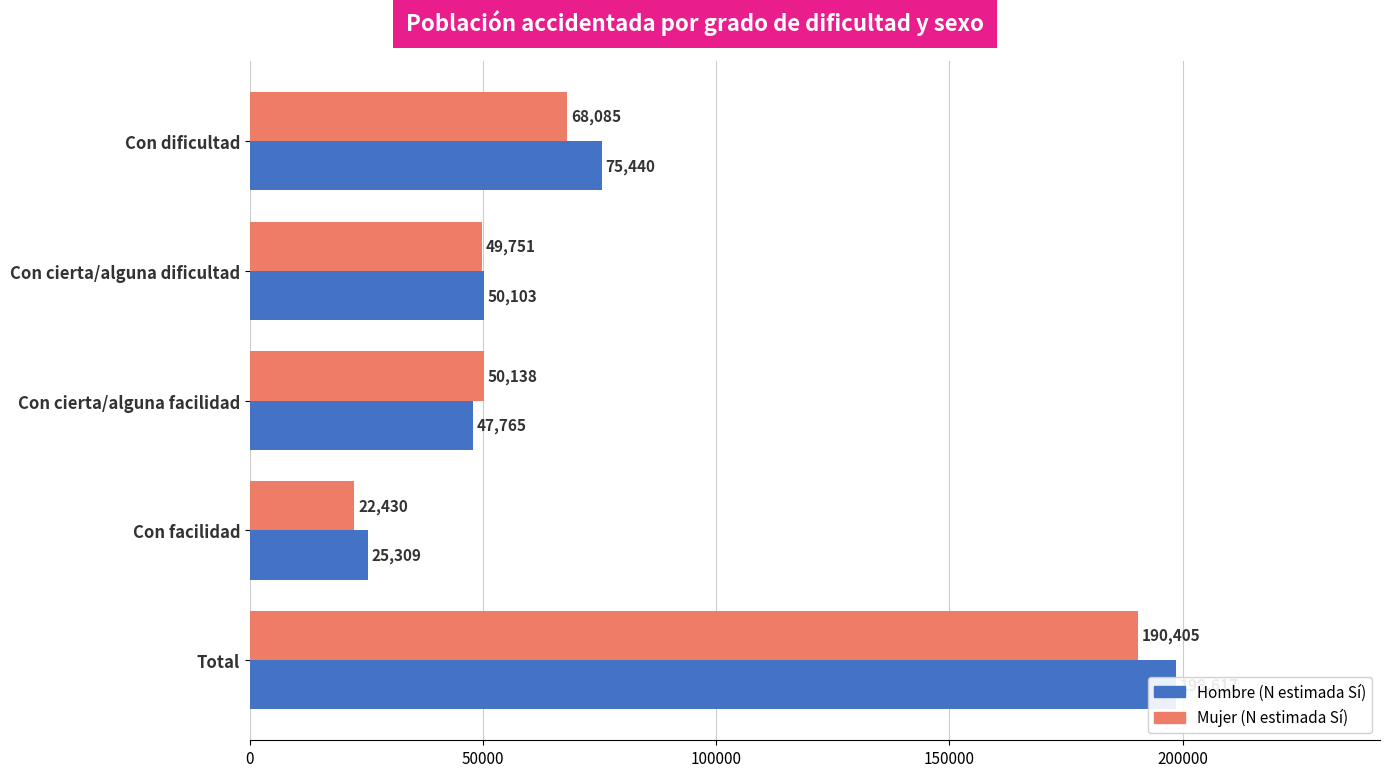

Rank the series at Con facilidad from lowest to highest value.

Mujer (N estimada Sí), Hombre (N estimada Sí)